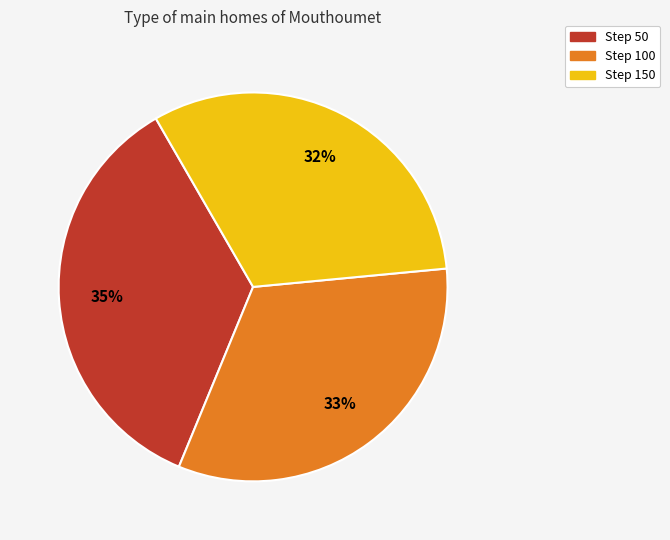

To the nearest percent, what is the average slice percentage?

33%